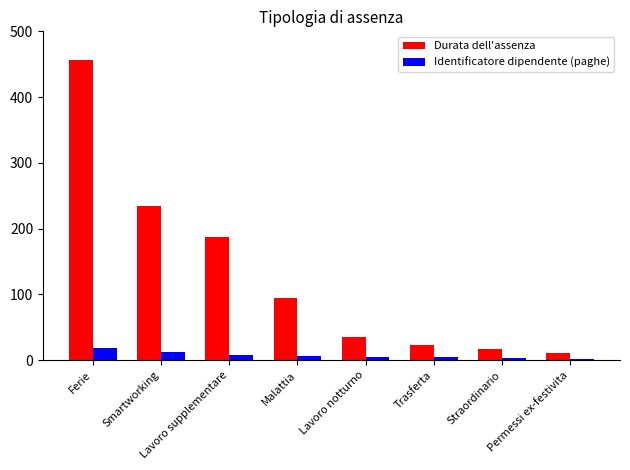

What is the sum of the Identificatore dipendente (paghe) values at Smartworking and Lavoro notturno?

17.0